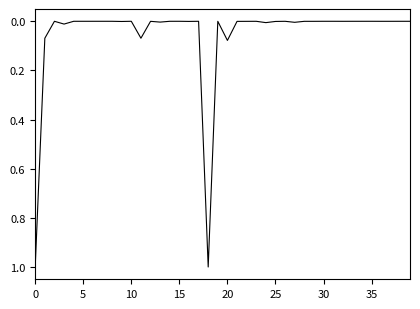

What is the greatest value displayed?

1.0